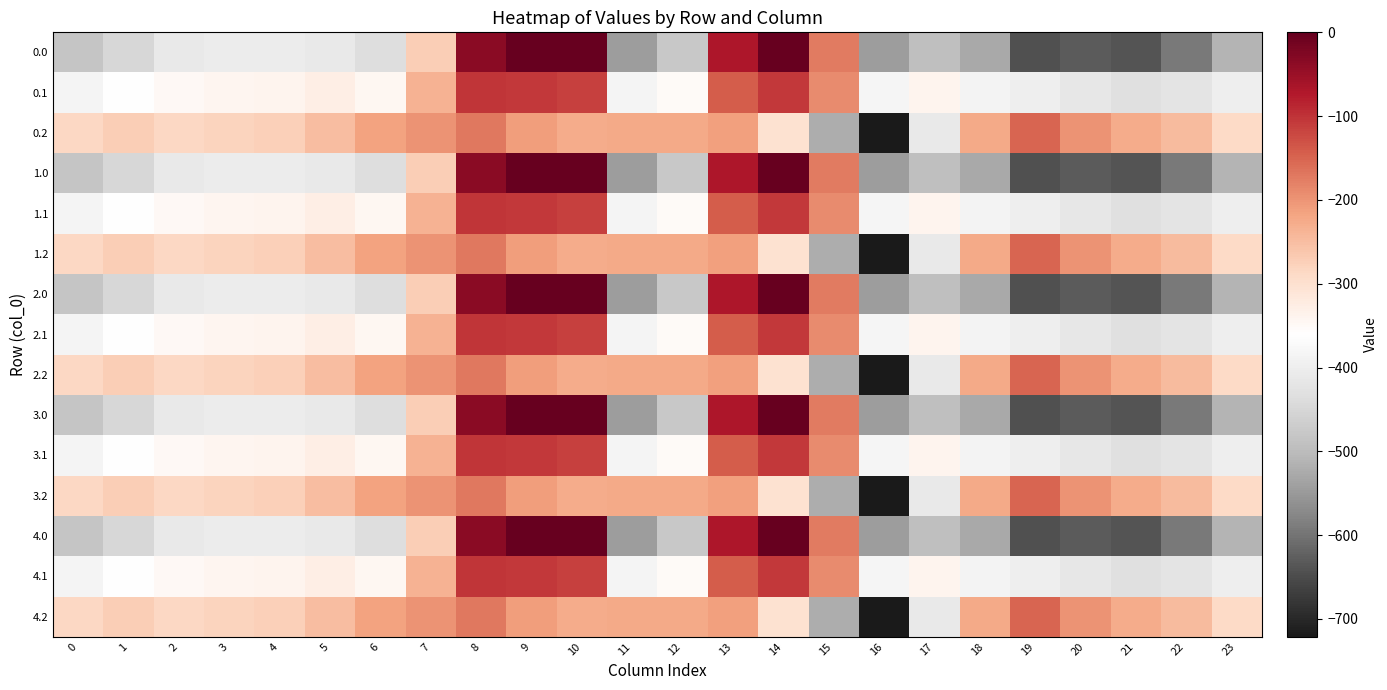

Reading left to right, transcribe all the data shown in this chart.

0.0: 0=-482.0	1=-449.5	2=-410.3	3=-404.4	4=-404.9	5=-410.8	6=-435.0	7=-270.7	8=-35.0	9=0.0	10=0.0	11=-544.3	12=-477.2	13=-70.2	14=-0.3	15=-172.8	16=-545.4	17=-493.8	18=-529.6	19=-644.5	20=-629.9	21=-638.4	22=-592.3	23=-511.3
0.1: 0=-384.6	1=-361.1	2=-347.9	3=-342.7	4=-339.6	5=-329.5	6=-345.2	7=-234.9	8=-102.3	9=-104.8	10=-114.0	11=-384.7	12=-350.8	13=-141.2	14=-105.5	15=-190.4	16=-380.5	17=-340.1	18=-388.5	19=-399.7	20=-414.5	21=-432.4	22=-419.9	23=-399.4
0.2: 0=-287.1	1=-272.7	2=-285.5	3=-281.0	4=-274.4	5=-248.1	6=-216.4	7=-199.0	8=-169.5	9=-209.6	10=-228.0	11=-225.2	12=-224.3	13=-212.2	14=-301.9	15=-522.2	16=-721.2	17=-409.5	18=-223.1	19=-151.1	20=-199.2	21=-226.4	22=-247.4	23=-287.5
1.0: 0=-482.0	1=-449.5	2=-410.3	3=-404.4	4=-404.9	5=-410.8	6=-435.0	7=-270.7	8=-35.0	9=0.0	10=0.0	11=-544.3	12=-477.2	13=-70.2	14=-0.3	15=-172.8	16=-545.4	17=-493.8	18=-529.6	19=-644.5	20=-629.9	21=-638.4	22=-592.3	23=-511.3
1.1: 0=-384.6	1=-361.1	2=-347.9	3=-342.7	4=-339.6	5=-329.5	6=-345.2	7=-234.9	8=-102.3	9=-104.8	10=-114.0	11=-384.7	12=-350.8	13=-141.2	14=-105.5	15=-190.4	16=-380.5	17=-340.1	18=-388.5	19=-399.7	20=-414.5	21=-432.4	22=-419.9	23=-399.4
1.2: 0=-287.1	1=-272.7	2=-285.5	3=-281.0	4=-274.4	5=-248.1	6=-216.4	7=-199.0	8=-169.5	9=-209.6	10=-228.0	11=-225.2	12=-224.3	13=-212.2	14=-301.9	15=-522.2	16=-721.2	17=-409.5	18=-223.1	19=-151.1	20=-199.2	21=-226.4	22=-247.4	23=-287.5
2.0: 0=-482.0	1=-449.5	2=-410.3	3=-404.4	4=-404.9	5=-410.8	6=-435.0	7=-270.7	8=-35.0	9=0.0	10=0.0	11=-544.3	12=-477.2	13=-70.2	14=-0.3	15=-172.8	16=-545.4	17=-493.8	18=-529.6	19=-644.5	20=-629.9	21=-638.4	22=-592.3	23=-511.3
2.1: 0=-384.6	1=-361.1	2=-347.9	3=-342.7	4=-339.6	5=-329.5	6=-345.2	7=-234.9	8=-102.3	9=-104.8	10=-114.0	11=-384.7	12=-350.8	13=-141.2	14=-105.5	15=-190.4	16=-380.5	17=-340.1	18=-388.5	19=-399.7	20=-414.5	21=-432.4	22=-419.9	23=-399.4
2.2: 0=-287.1	1=-272.7	2=-285.5	3=-281.0	4=-274.4	5=-248.1	6=-216.4	7=-199.0	8=-169.5	9=-209.6	10=-228.0	11=-225.2	12=-224.3	13=-212.2	14=-301.9	15=-522.2	16=-721.2	17=-409.5	18=-223.1	19=-151.1	20=-199.2	21=-226.4	22=-247.4	23=-287.5
3.0: 0=-482.0	1=-449.5	2=-410.3	3=-404.4	4=-404.9	5=-410.8	6=-435.0	7=-270.7	8=-35.0	9=0.0	10=0.0	11=-544.3	12=-477.2	13=-70.2	14=-0.3	15=-172.8	16=-545.4	17=-493.8	18=-529.6	19=-644.5	20=-629.9	21=-638.4	22=-592.3	23=-511.3
3.1: 0=-384.6	1=-361.1	2=-347.9	3=-342.7	4=-339.6	5=-329.5	6=-345.2	7=-234.9	8=-102.3	9=-104.8	10=-114.0	11=-384.7	12=-350.8	13=-141.2	14=-105.5	15=-190.4	16=-380.5	17=-340.1	18=-388.5	19=-399.7	20=-414.5	21=-432.4	22=-419.9	23=-399.4
3.2: 0=-287.1	1=-272.7	2=-285.5	3=-281.0	4=-274.4	5=-248.1	6=-216.4	7=-199.0	8=-169.5	9=-209.6	10=-228.0	11=-225.2	12=-224.3	13=-212.2	14=-301.9	15=-522.2	16=-721.2	17=-409.5	18=-223.1	19=-151.1	20=-199.2	21=-226.4	22=-247.4	23=-287.5
4.0: 0=-482.0	1=-449.5	2=-410.3	3=-404.4	4=-404.9	5=-410.8	6=-435.0	7=-270.7	8=-35.0	9=0.0	10=0.0	11=-544.3	12=-477.2	13=-70.2	14=-0.3	15=-172.8	16=-545.4	17=-493.8	18=-529.6	19=-644.5	20=-629.9	21=-638.4	22=-592.3	23=-511.3
4.1: 0=-384.6	1=-361.1	2=-347.9	3=-342.7	4=-339.6	5=-329.5	6=-345.2	7=-234.9	8=-102.3	9=-104.8	10=-114.0	11=-384.7	12=-350.8	13=-141.2	14=-105.5	15=-190.4	16=-380.5	17=-340.1	18=-388.5	19=-399.7	20=-414.5	21=-432.4	22=-419.9	23=-399.4
4.2: 0=-287.1	1=-272.7	2=-285.5	3=-281.0	4=-274.4	5=-248.1	6=-216.4	7=-199.0	8=-169.5	9=-209.6	10=-228.0	11=-225.2	12=-224.3	13=-212.2	14=-301.9	15=-522.2	16=-721.2	17=-409.5	18=-223.1	19=-151.1	20=-199.2	21=-226.4	22=-247.4	23=-287.5